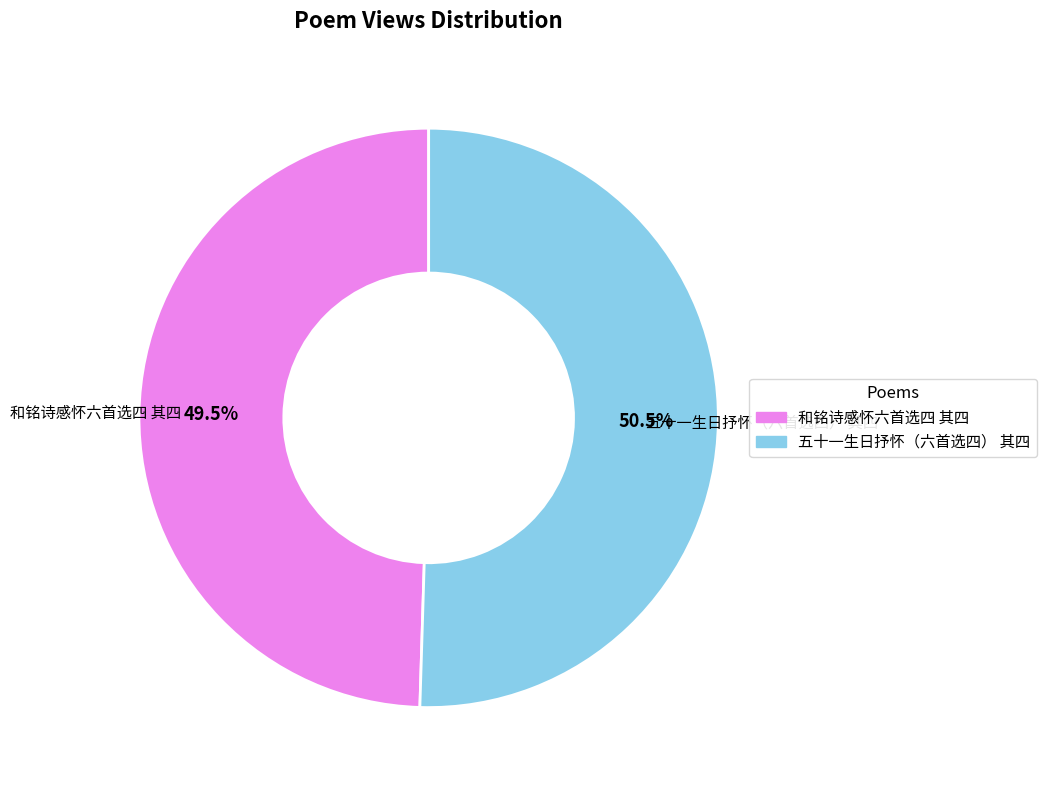

To the nearest percent, what is the combined percentage of 五十一生日抒怀（六首选四） 其四 and 和铭诗感怀六首选四 其四?

100%